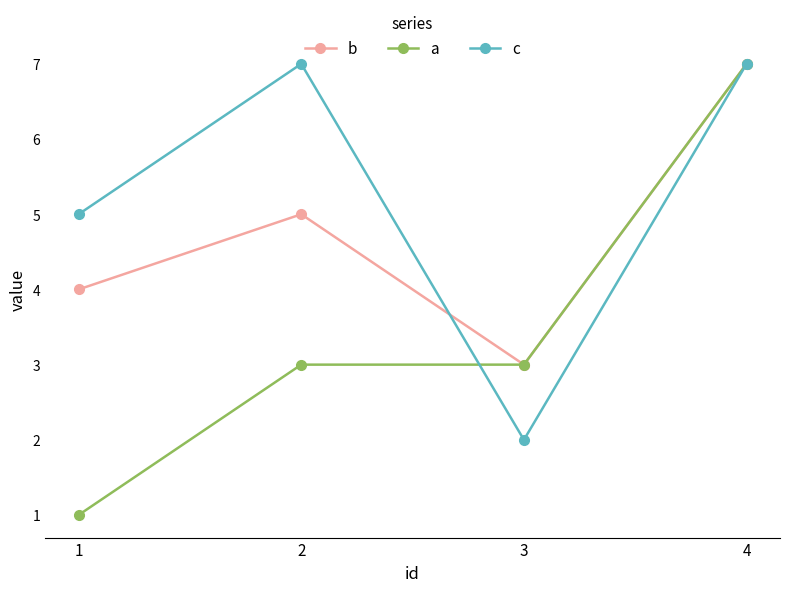

Which series changed the most between 2 and 3?

c